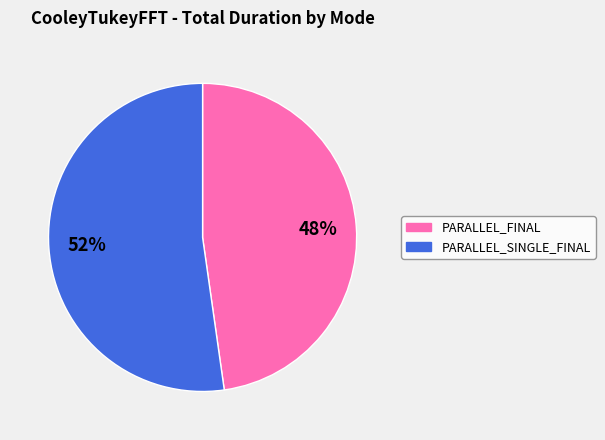

Count the number of slices in the pie.

2